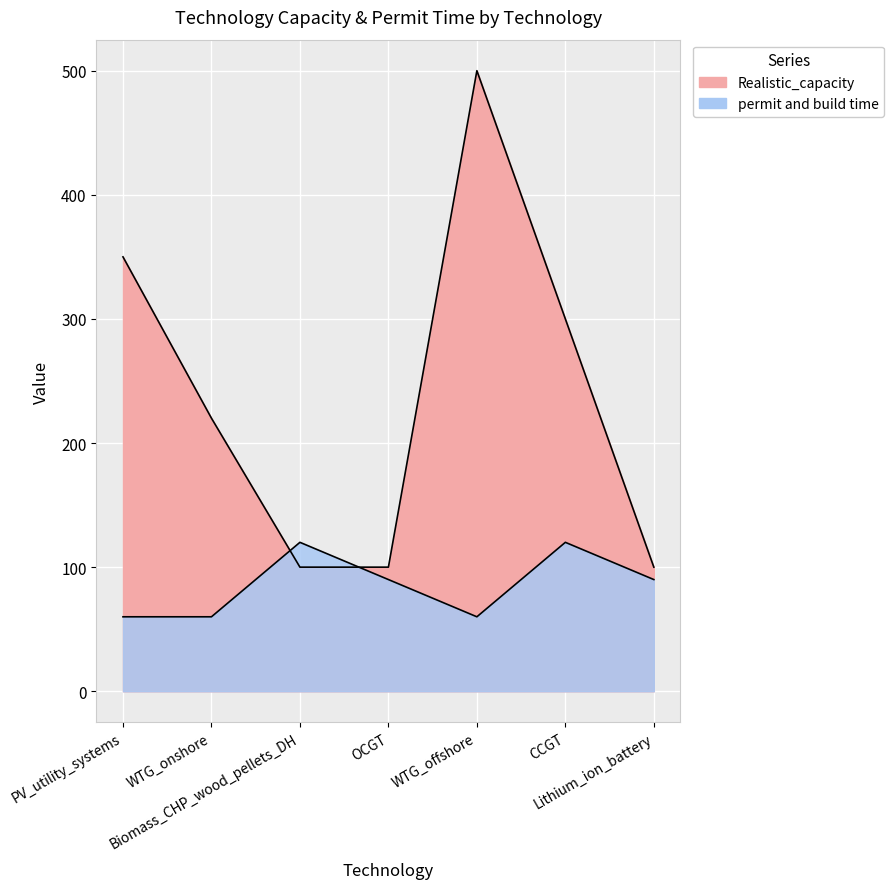

At which category does the chart reach its peak across all series?

WTG_offshore